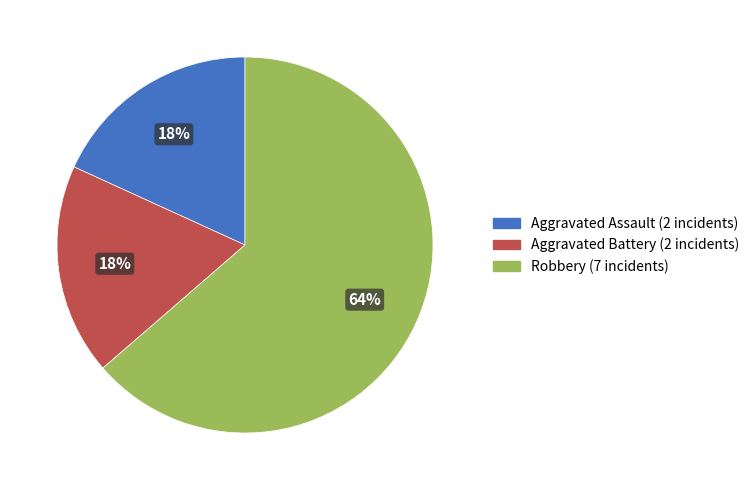

What is the ratio of the value at Aggravated Battery to the value at Robbery?

0.3